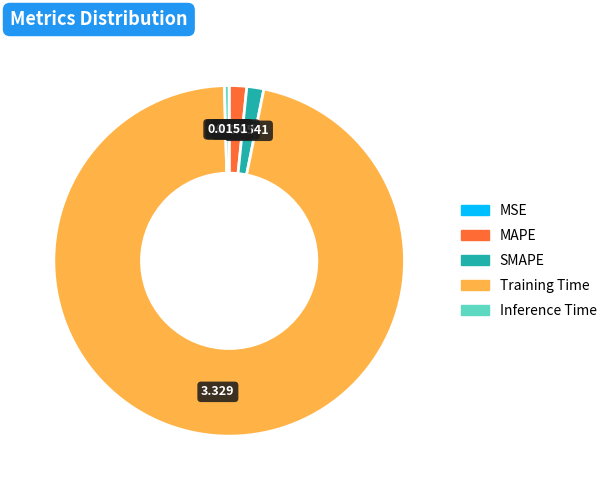

Which slice is the largest?

Training Time